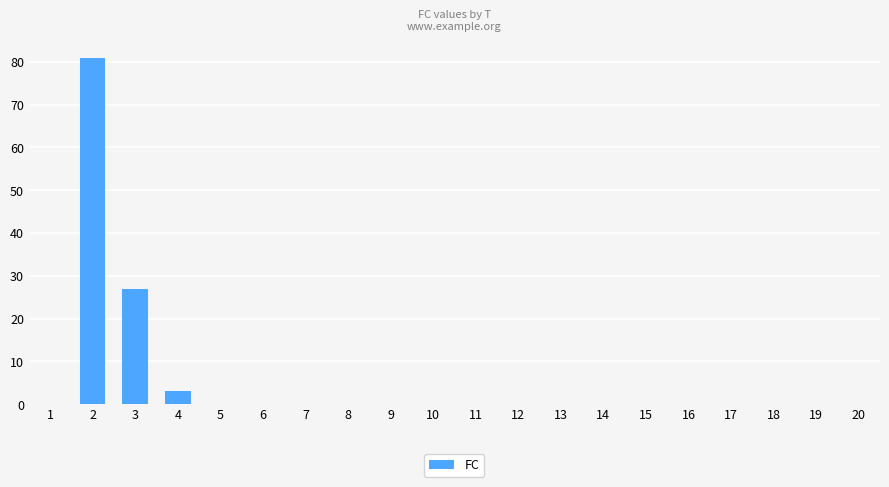

Are the bars horizontal?

No